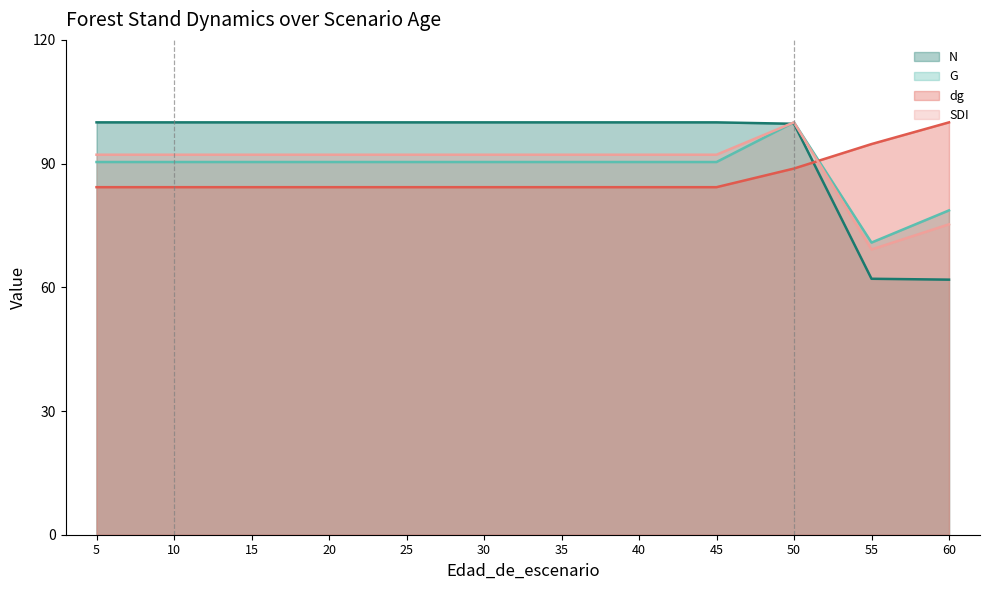

Between 55 and 30, which is larger?

30